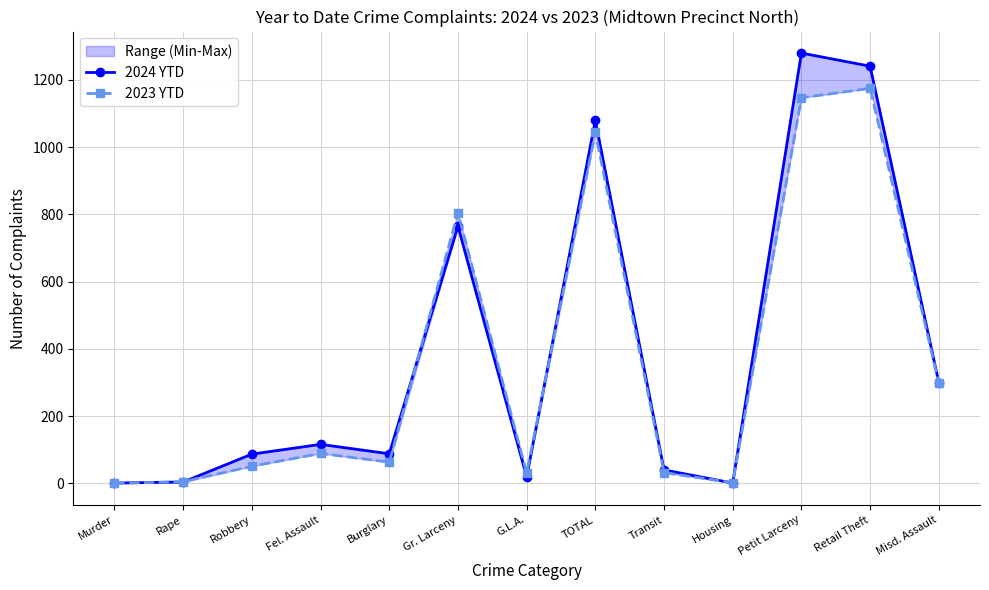

What is the label of the 1st point from the left?

Murder